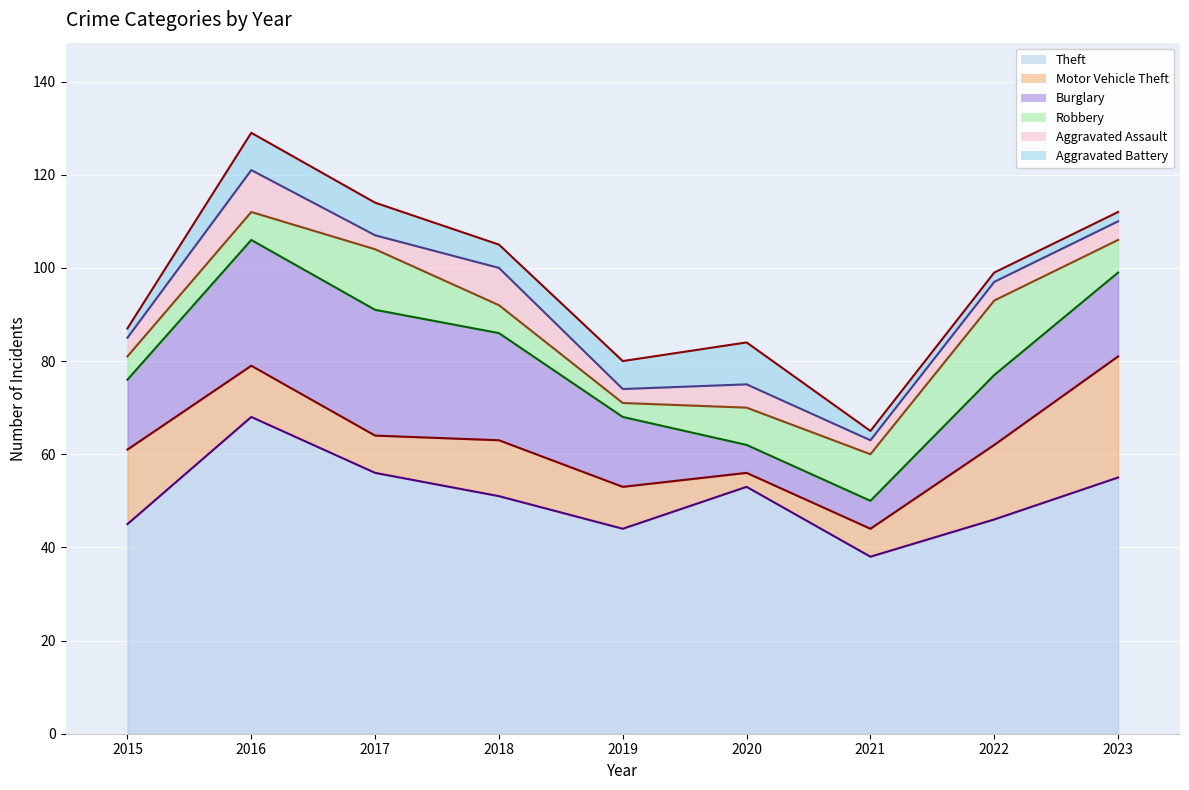

Read the Aggravated Battery (line) value at 2017.

114